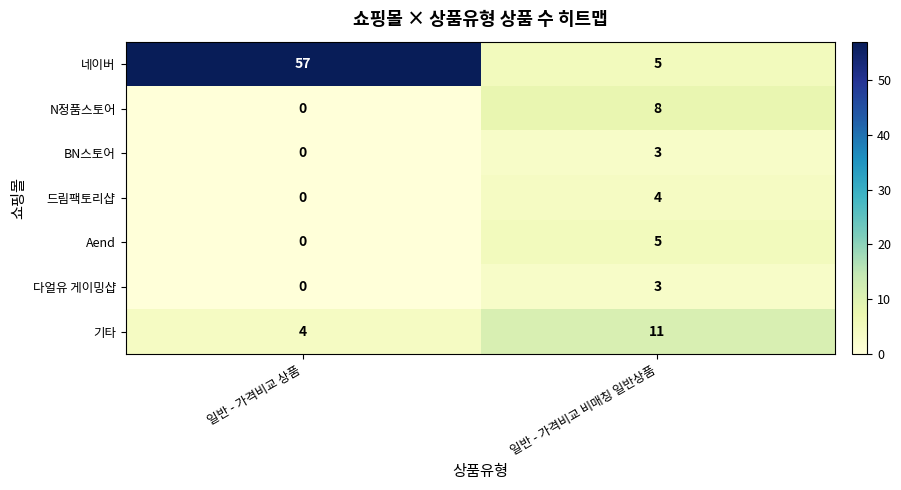

Which series has the largest total across all categories?

네이버